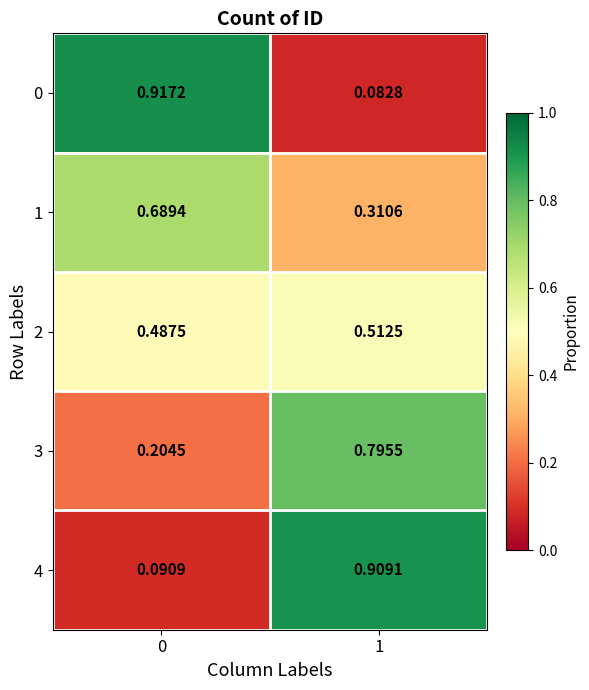

Count the number of categories in the chart.

2